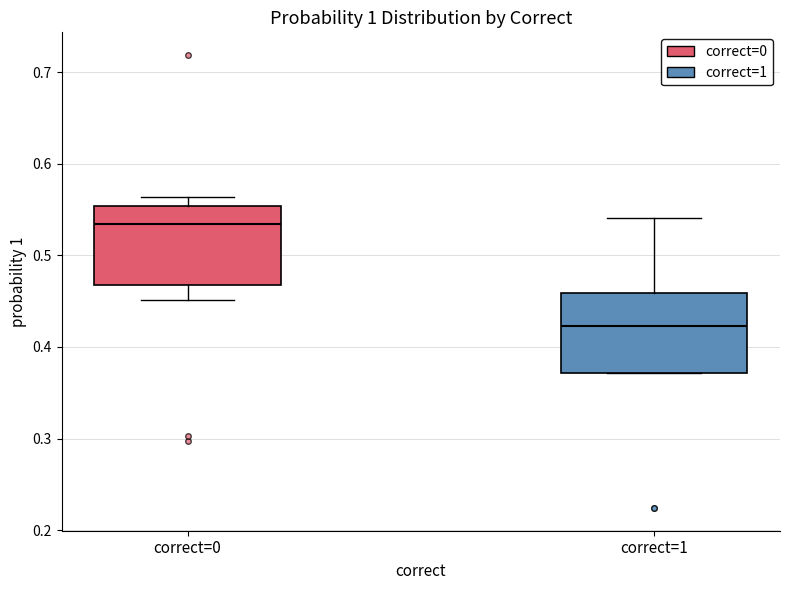

Reading left to right, transcribe this box plot: for each box, give where its median line is, the range the box spans, and where its two whiskers end, as read against the y-axis. The values are not printed on the chart, so give them approximately, as read against the axis.

correct=0: median 0.53, box 0.47 to 0.55, whiskers 0.45 to 0.56
correct=1: median 0.42, box 0.37 to 0.46, whiskers 0.37 to 0.54